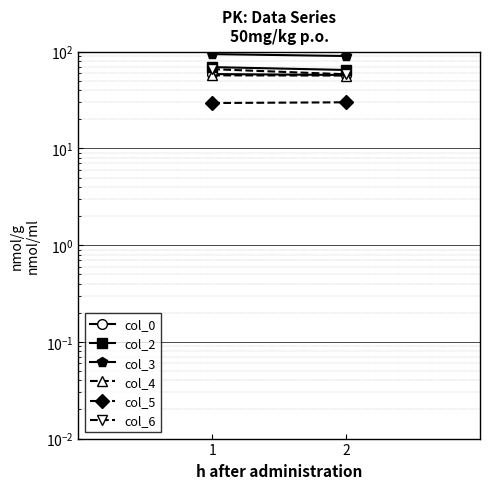

What is the difference between the highest and lowest values at 1?

65.0